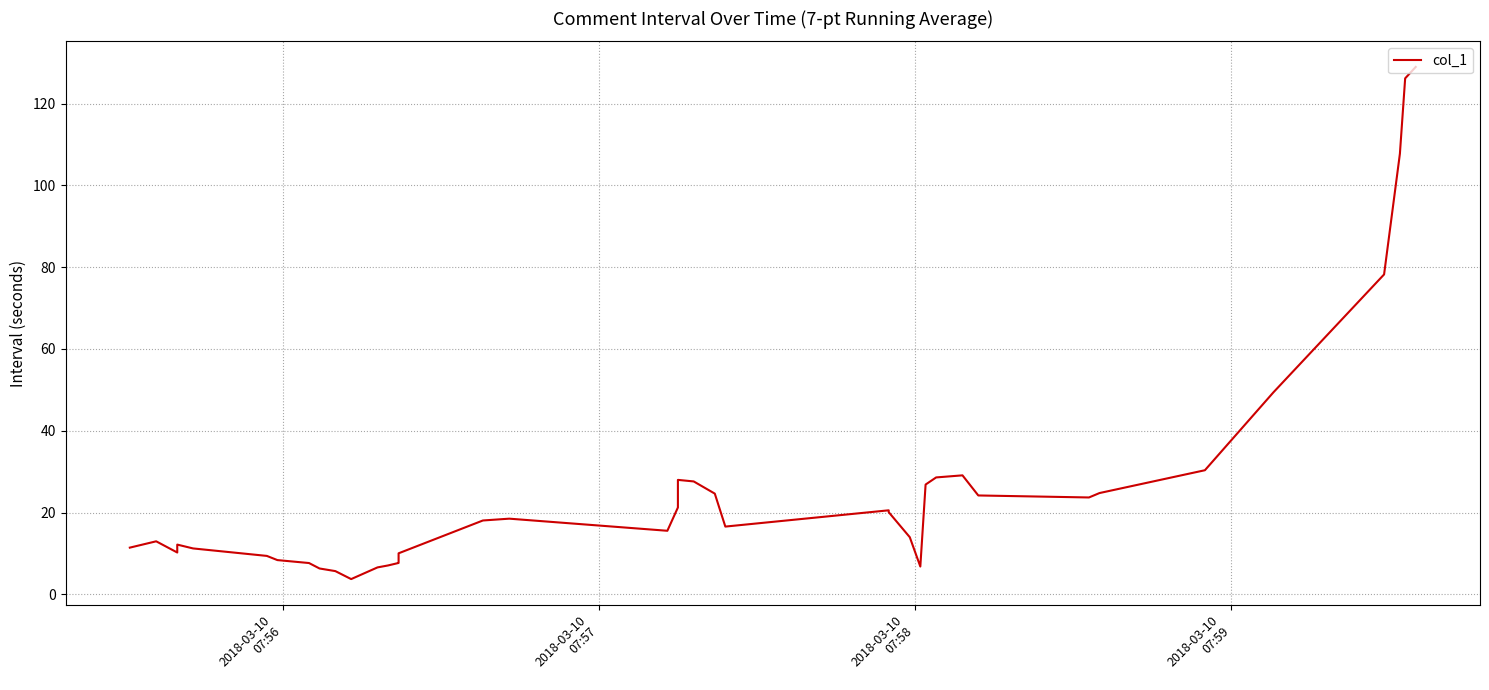

What is the minimum value shown in the chart?

3.7